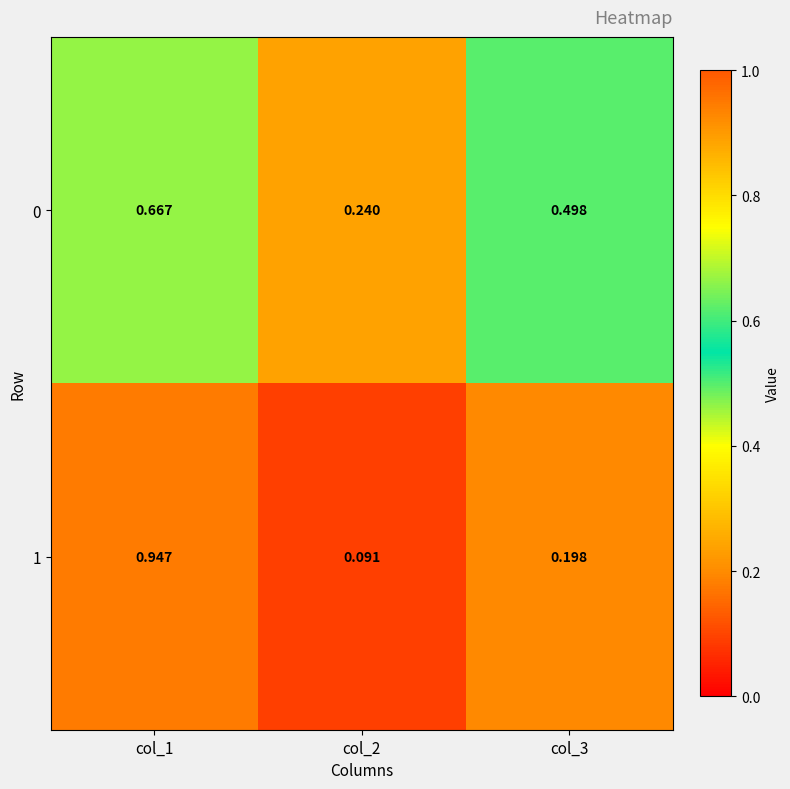

List the series in order of their peak value, lowest first.

0, 1